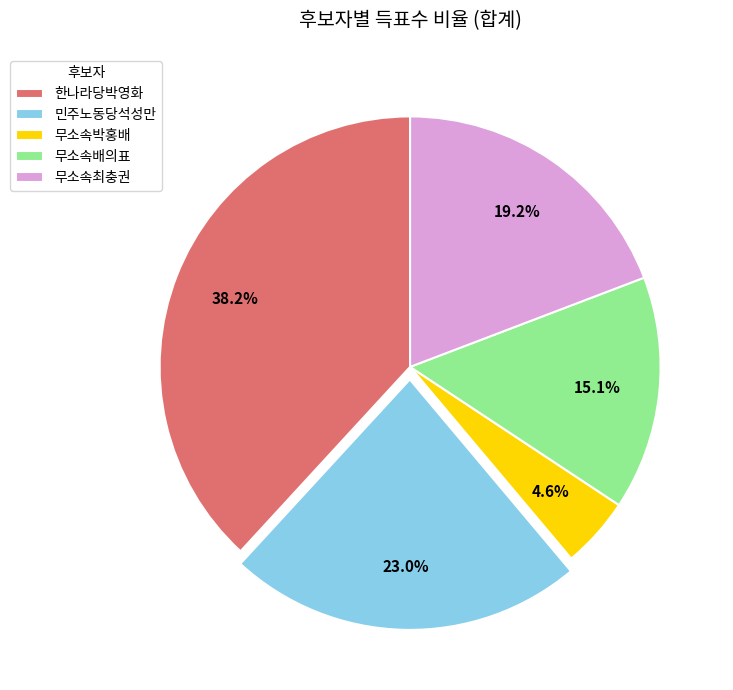

To the nearest percent, what portion does 무소속배의표 represent?

15%